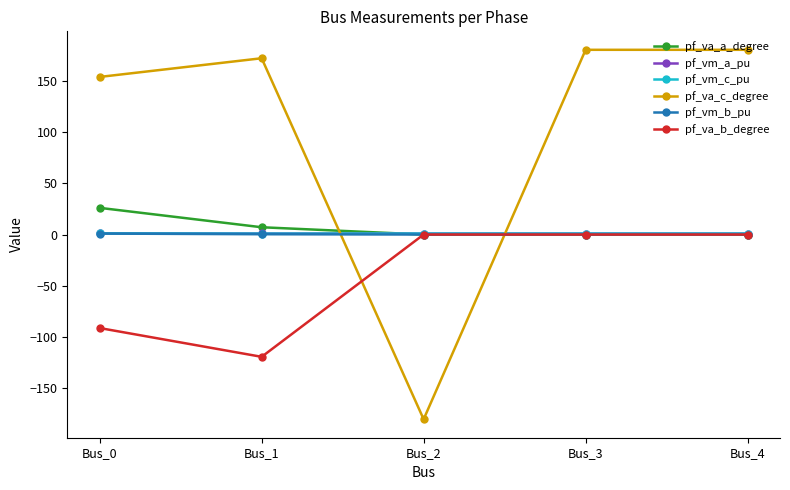

Is the value of pf_vm_a_pu at Bus_2 greater than the value of pf_va_c_degree at Bus_4?

No